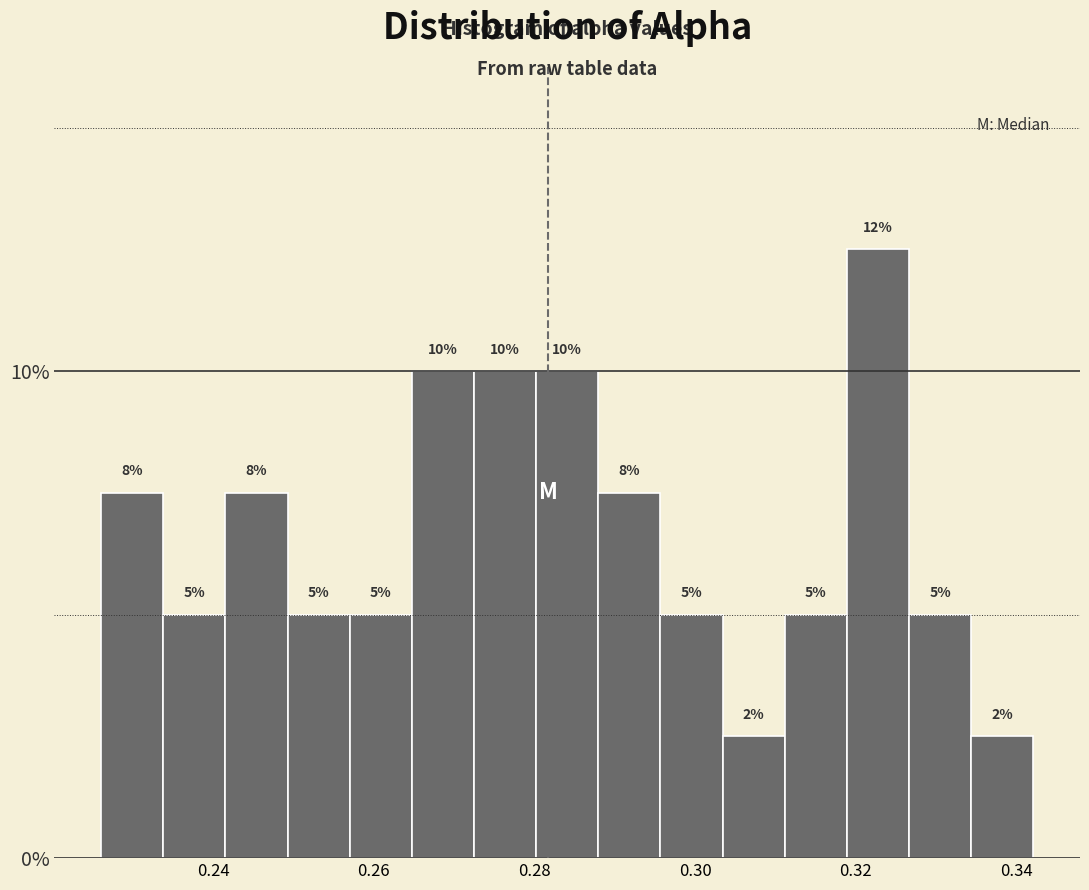

Read against the x-axis, roughly where is the centre of the tallest bar?

0.322